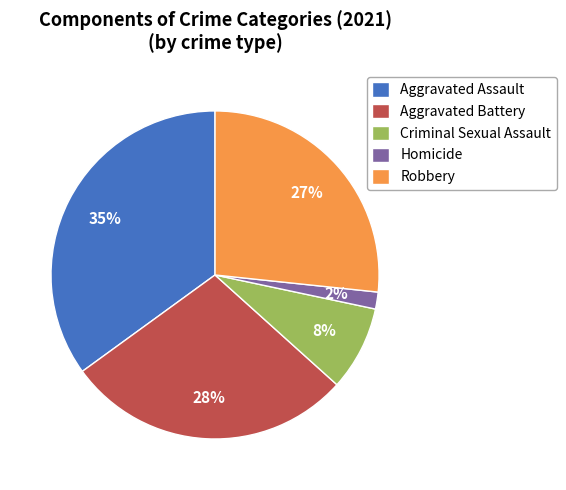

Between Aggravated Assault and Aggravated Battery, which is larger?

Aggravated Assault